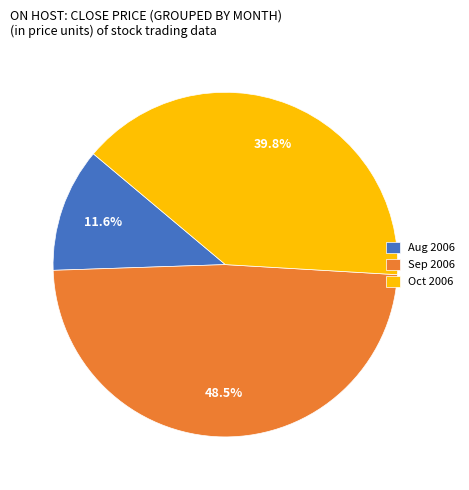

Rank the categories by value from highest to lowest.

Sep 2006, Oct 2006, Aug 2006